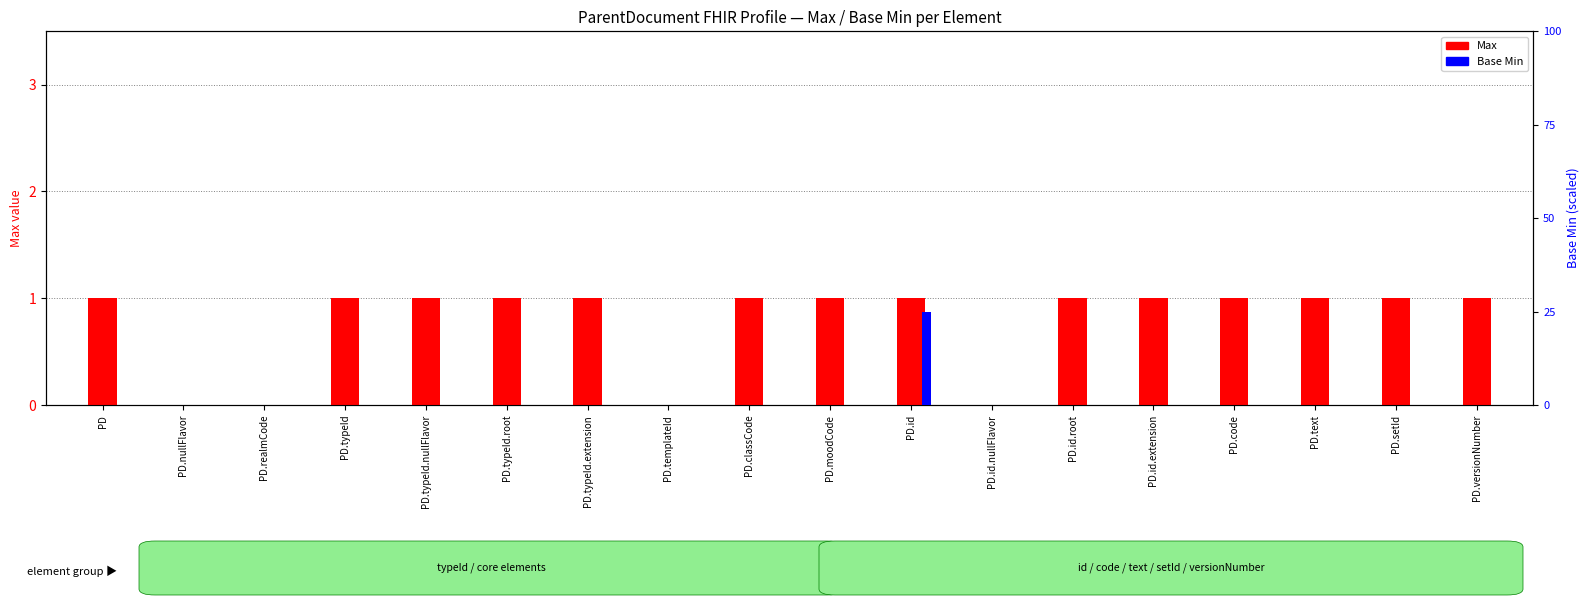

List the series in order of their overall mean, lowest first.

Base Min, Max